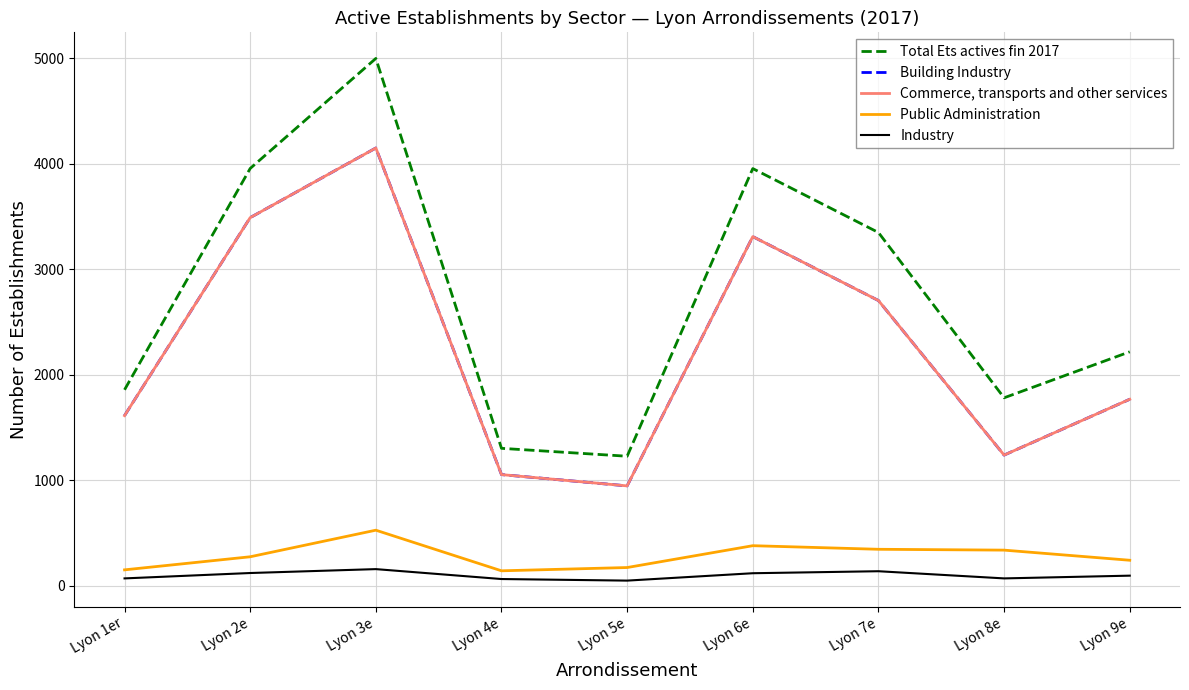

True or false: Industry and Total Ets actives fin 2017 intersect in this chart.

False